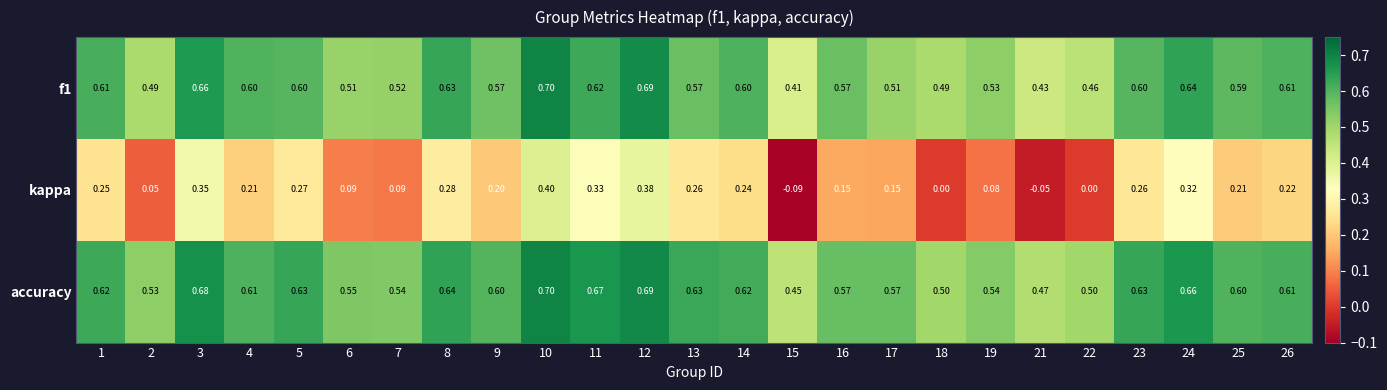

Rank the series at 23 from highest to lowest value.

accuracy, f1, kappa